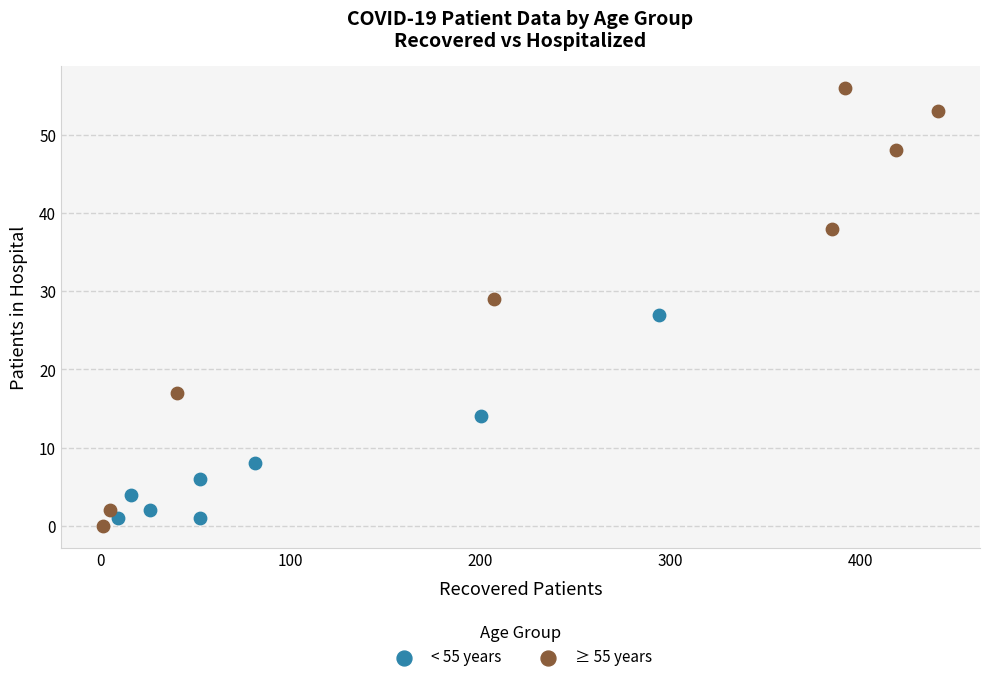

Which series contains the highest Y value?

≥ 55 years